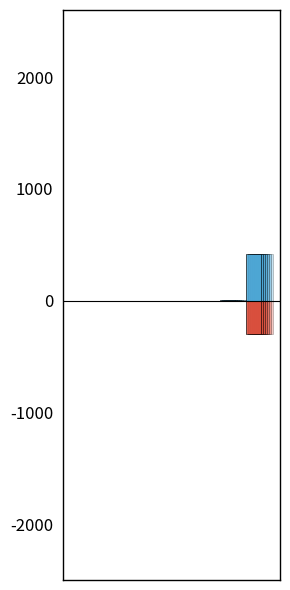

What is the difference between the second highest and minimum values in the Girls series?

5